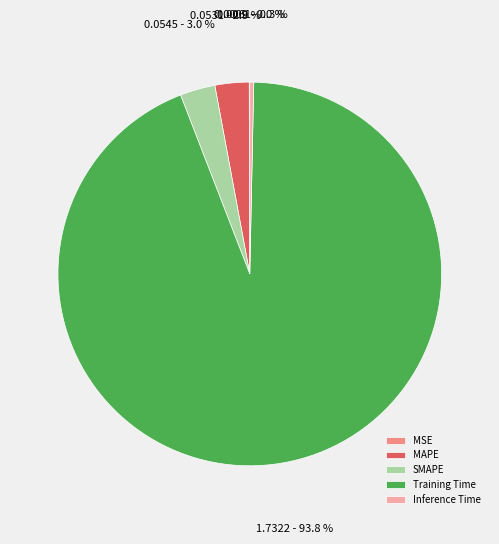

Does any single category account for the majority?

Yes